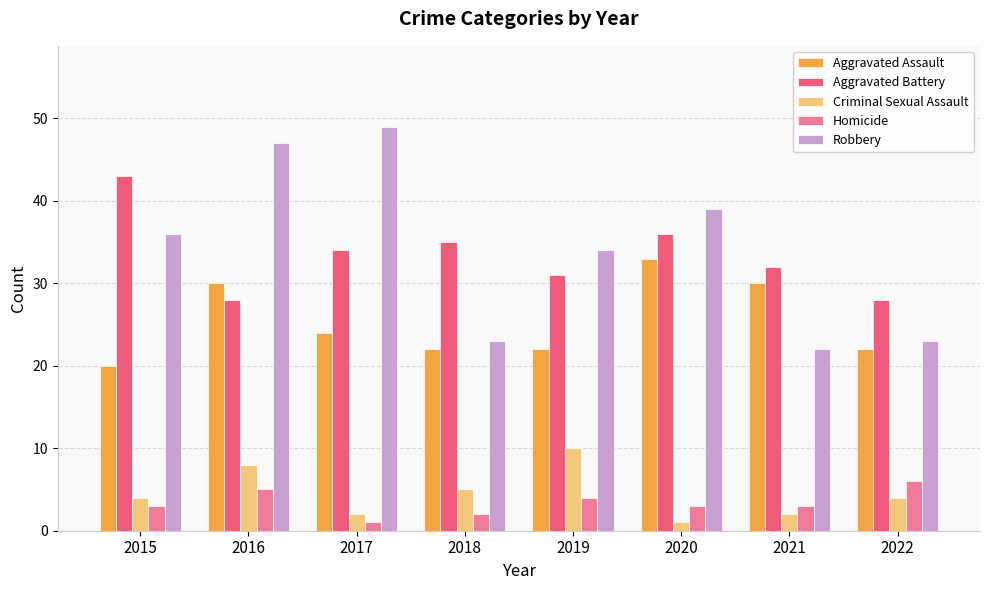

What is the difference between the highest and lowest values at 2022?

24